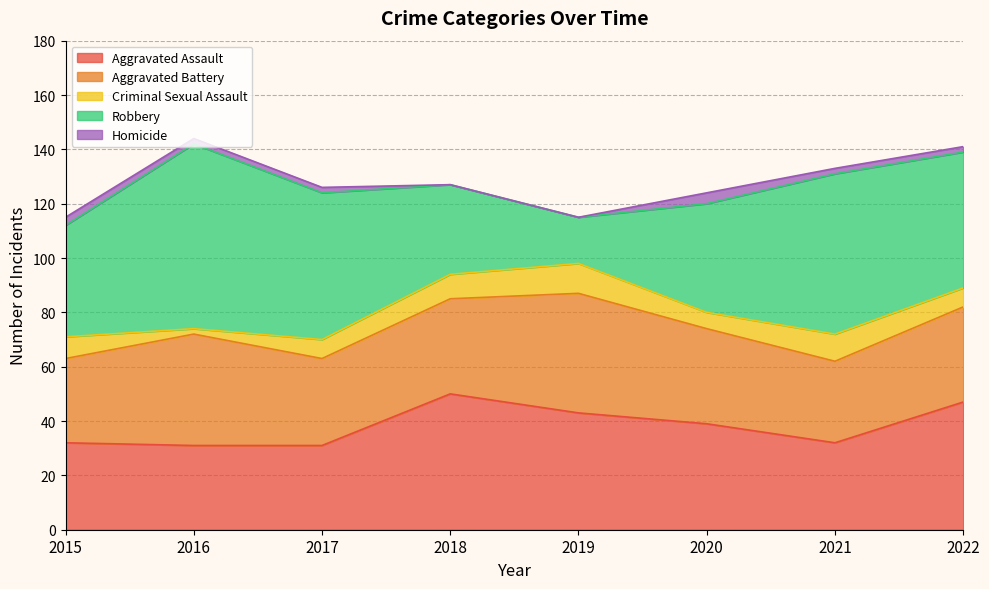

Where is Aggravated Assault nearest to the value 40?

2020